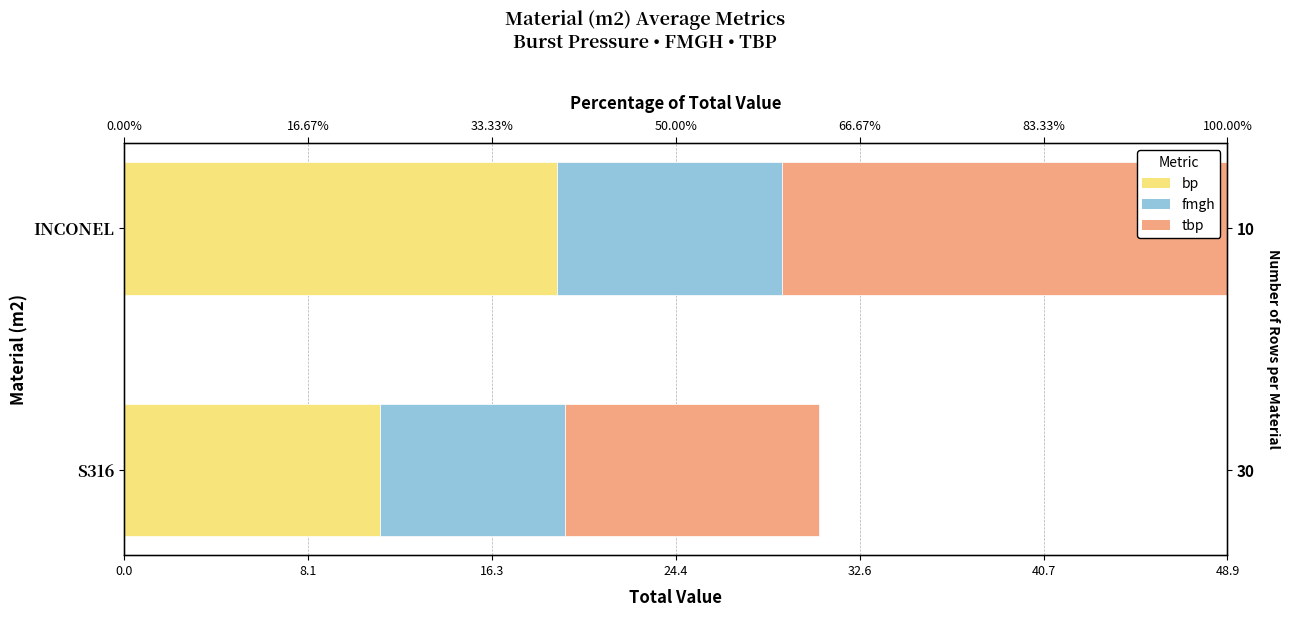

Does the chart contain any negative values?

No